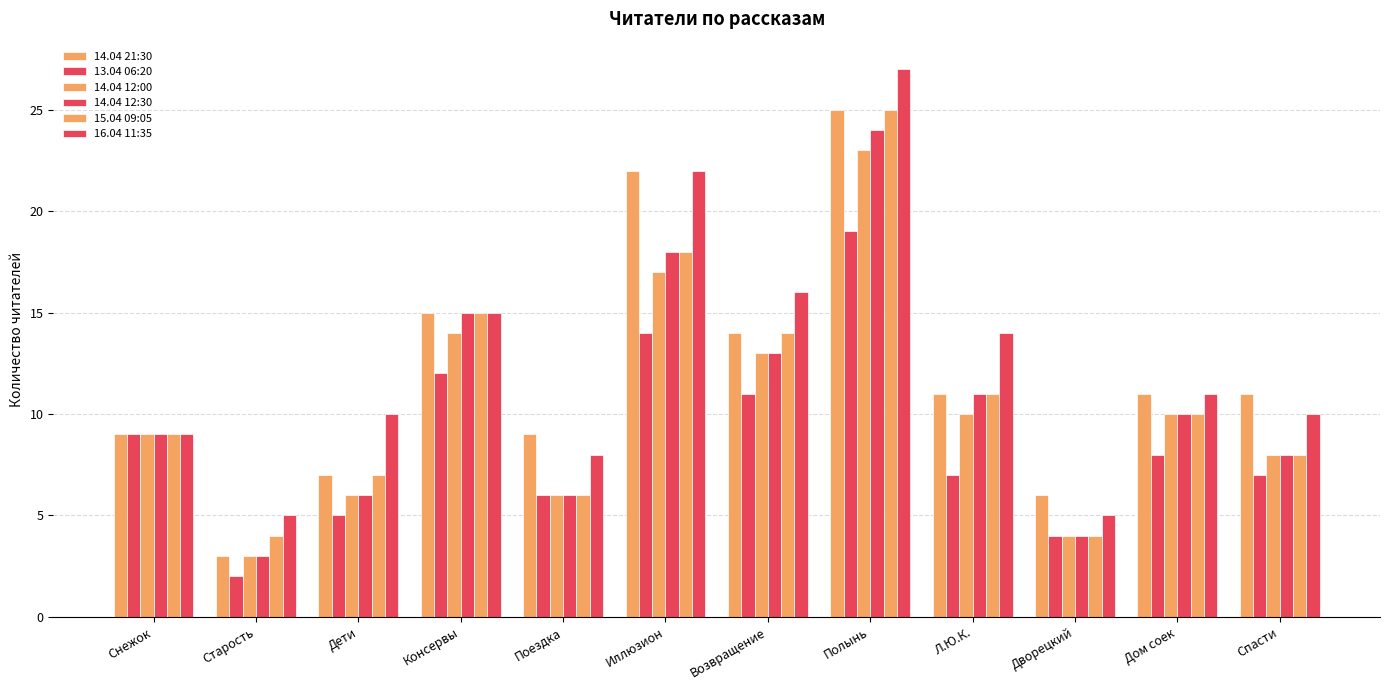

What is the sum of all 14.04 21:30 values?

143